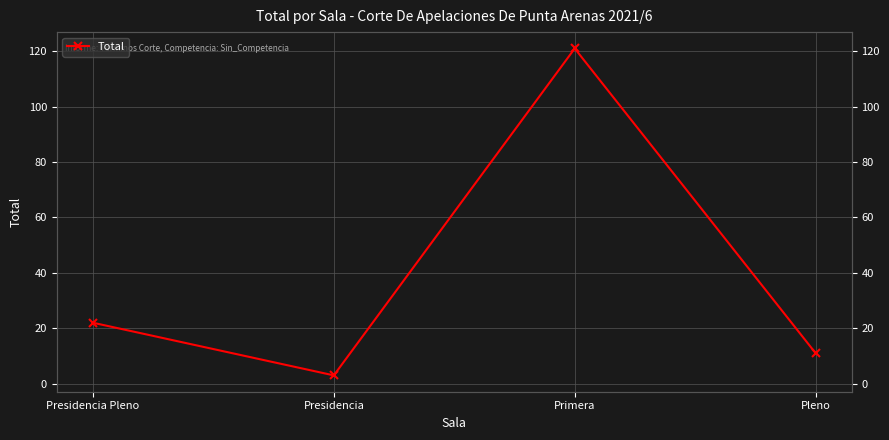

Reading left to right, list all the values displayed in this chart.

22	3	121	11